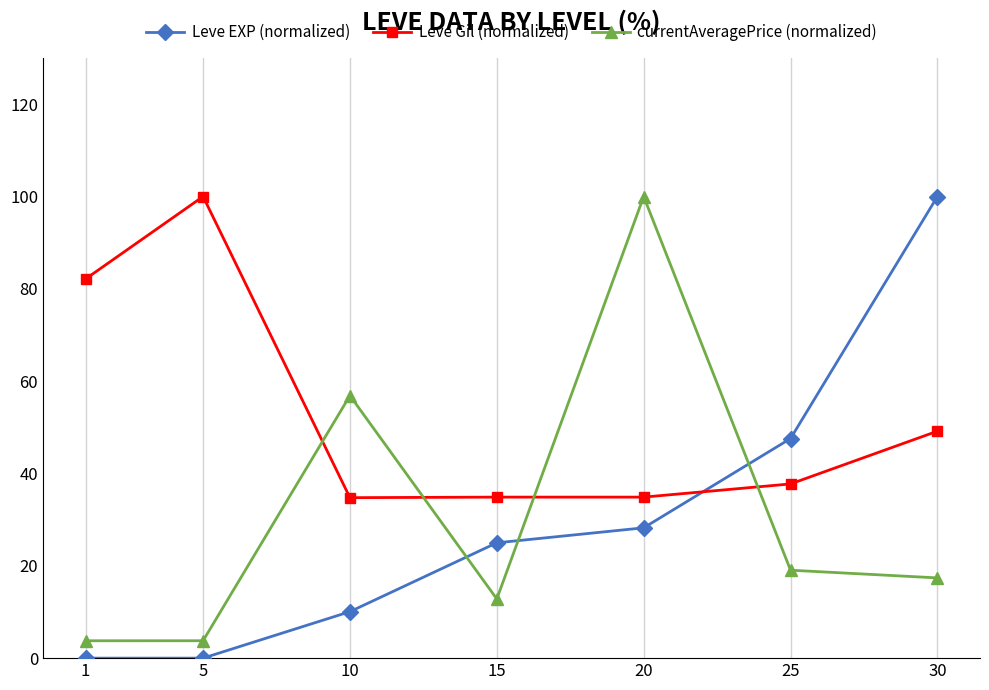

How many data points in Leve EXP (normalized) are less than 24?

3